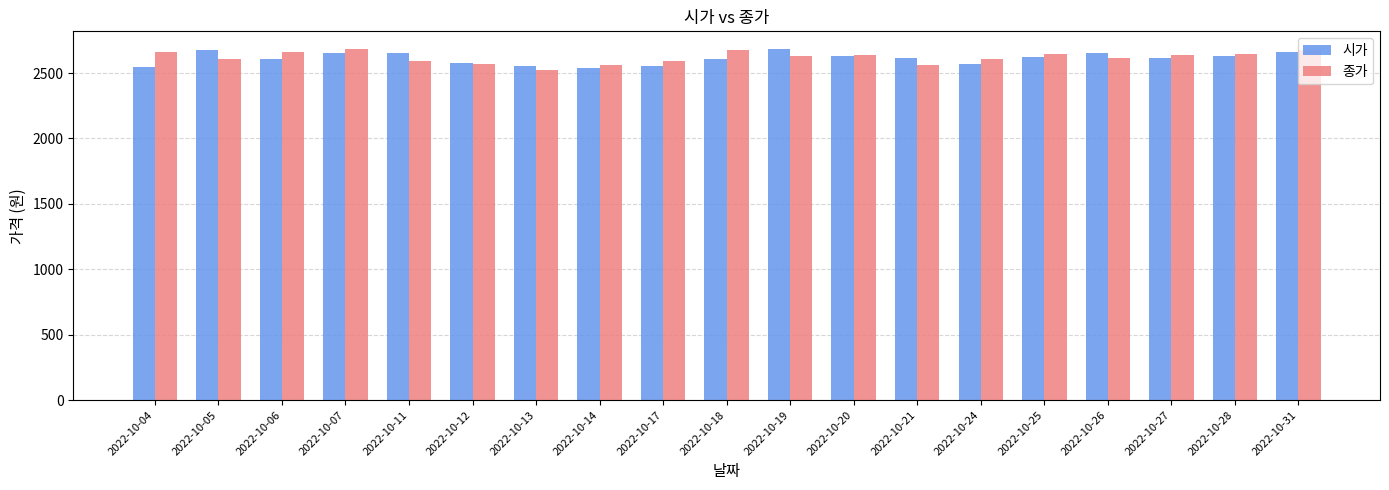

What is the spread (max minus min) of values at 2022-10-27?

20